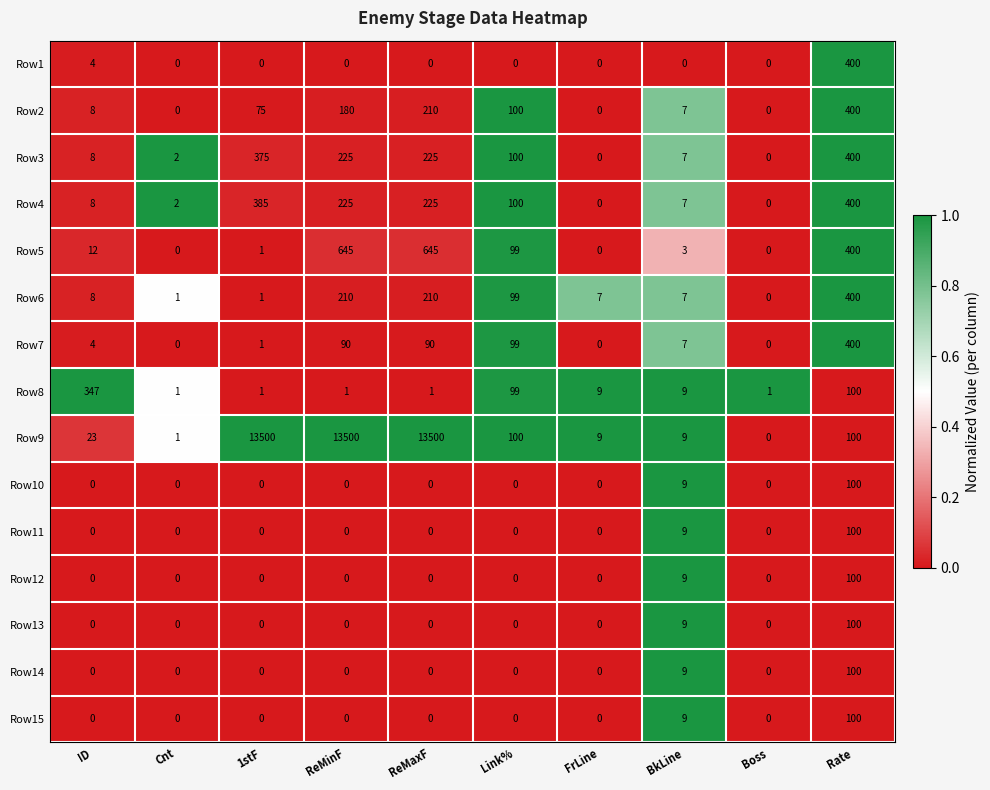

Which series has the widest spread of values?

Row9